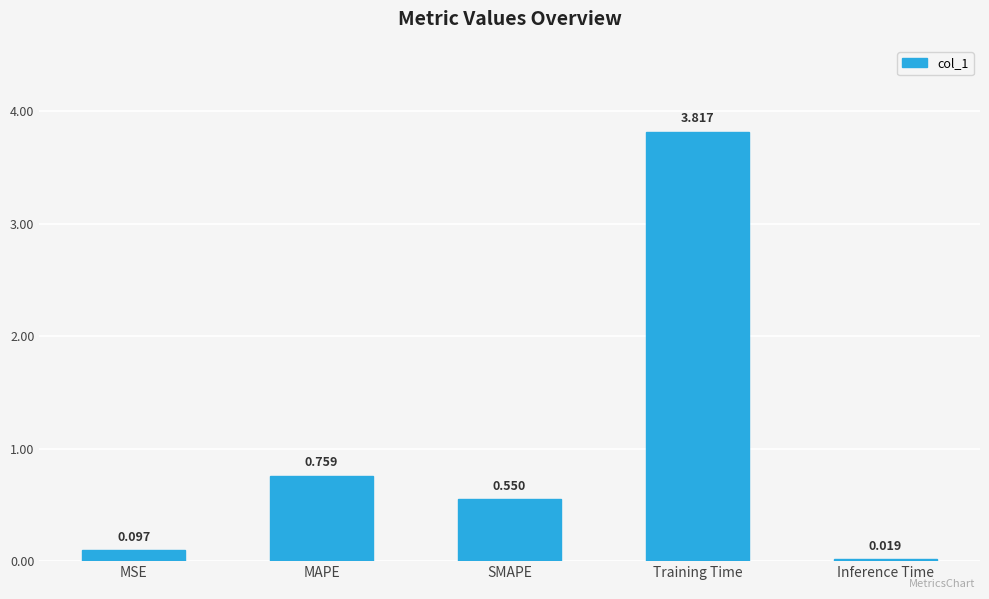

How many bars are there in total?

5